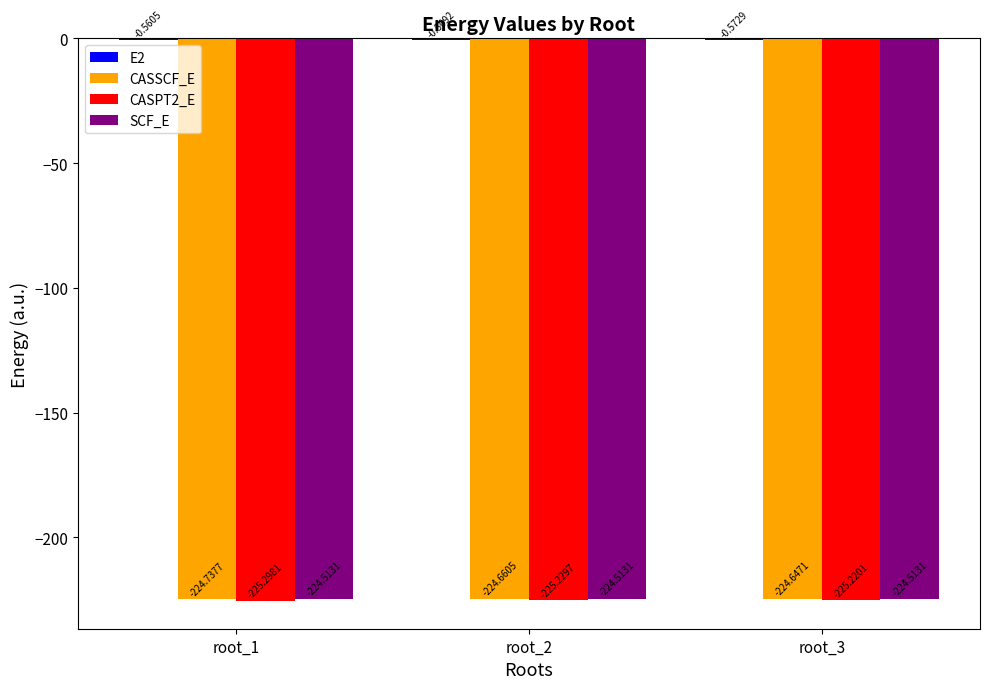

How many data points does each series have?

3